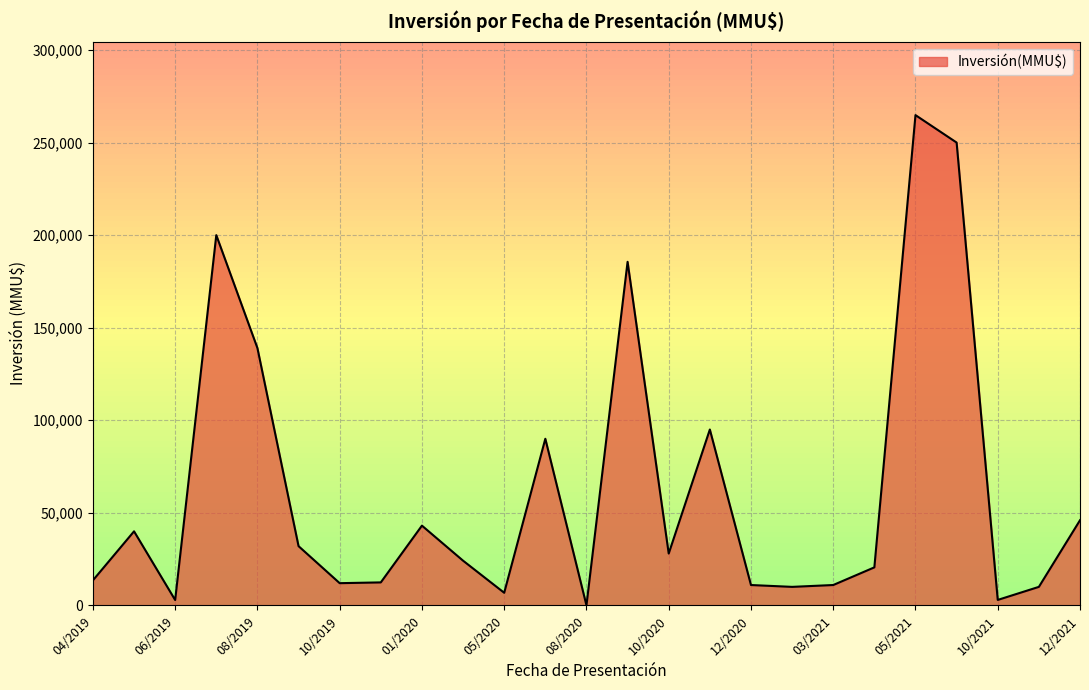

What is the difference between the maximum and minimum values?

264796